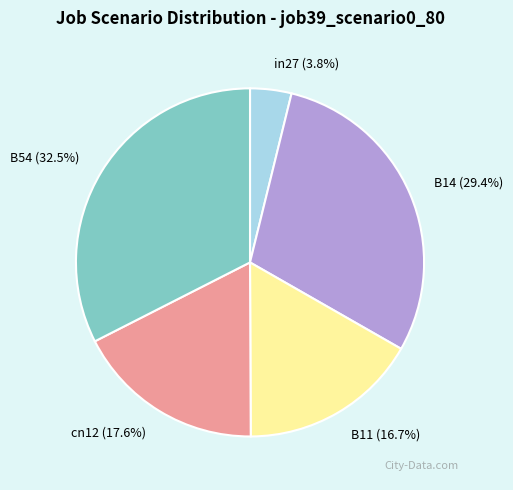

The in27 slice represents 4% of the pie. True or false?

True